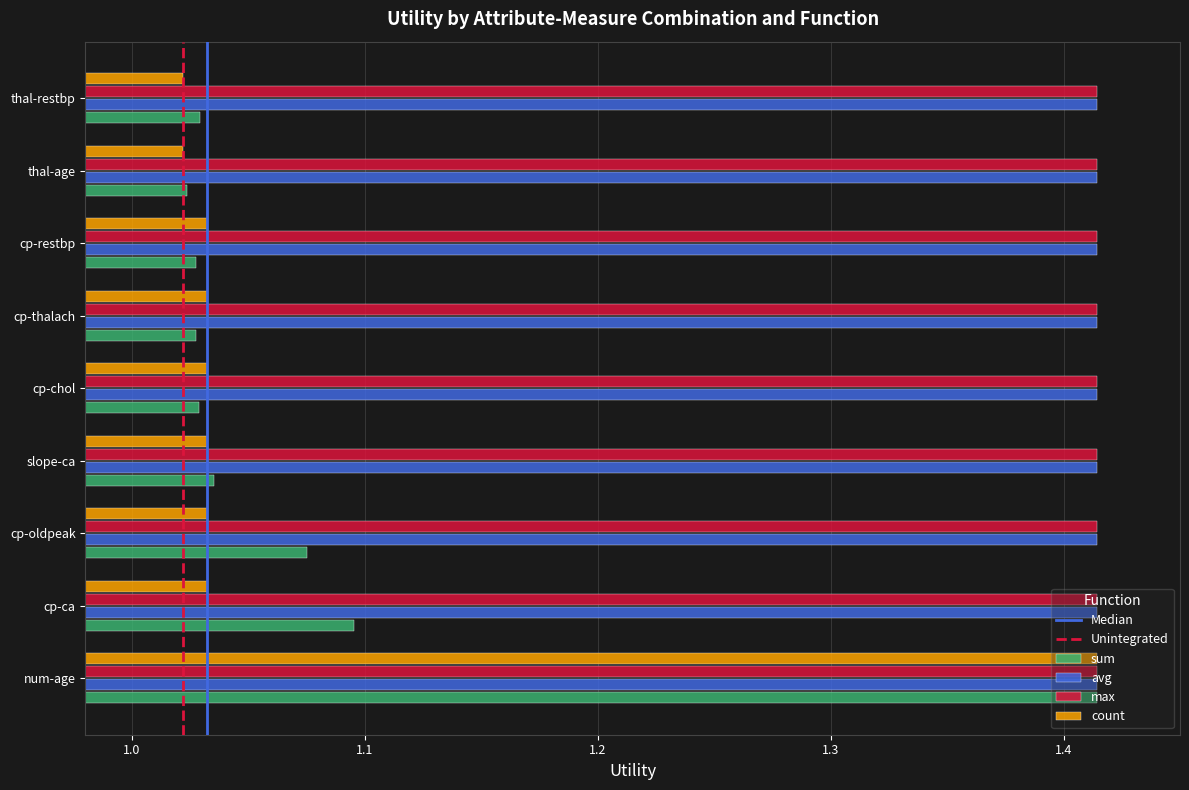

What is the difference between the maximum and minimum values in the count series?

0.4